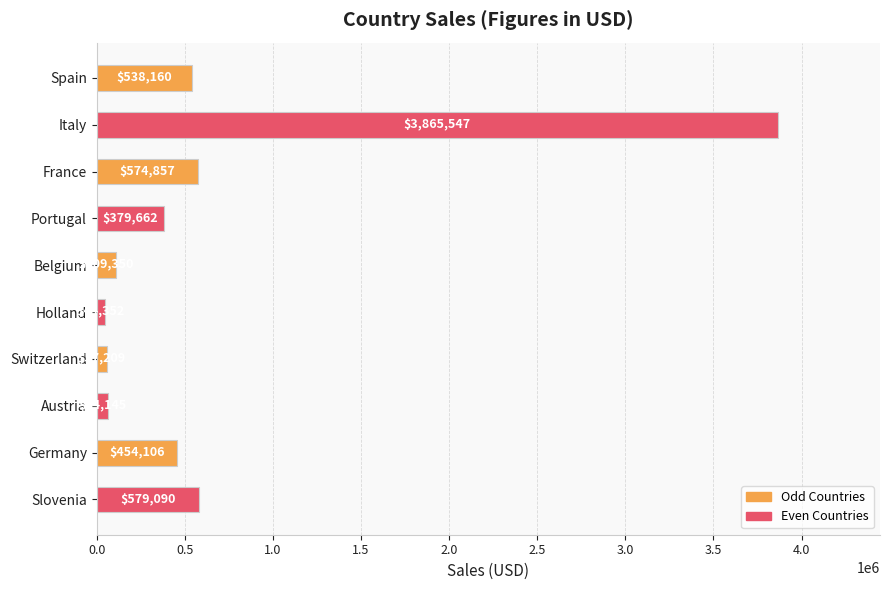

What is the value of the 8th bar from the top?

64144.9